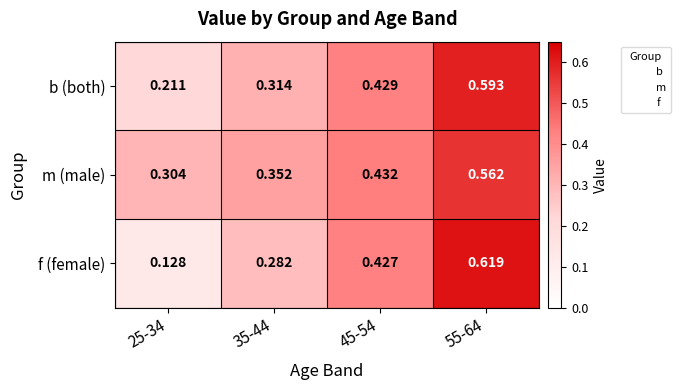

Is the value of m (male) at 55-64 greater than the value of f (female) at 45-54?

Yes